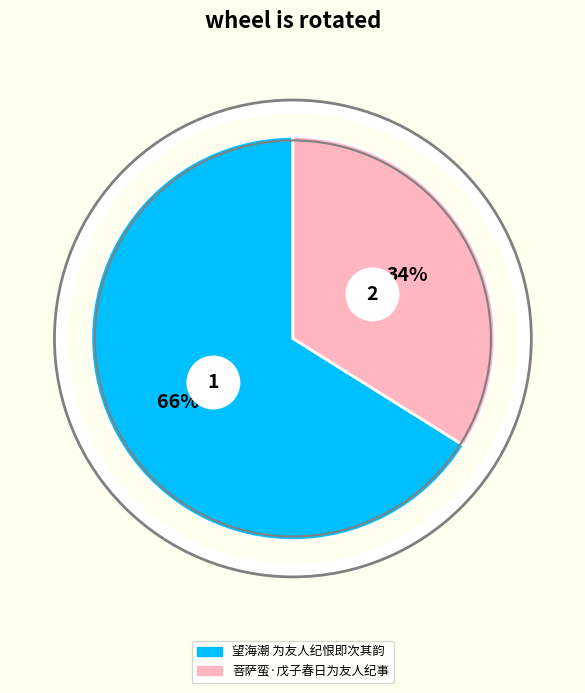

Does any single category account for the majority?

Yes